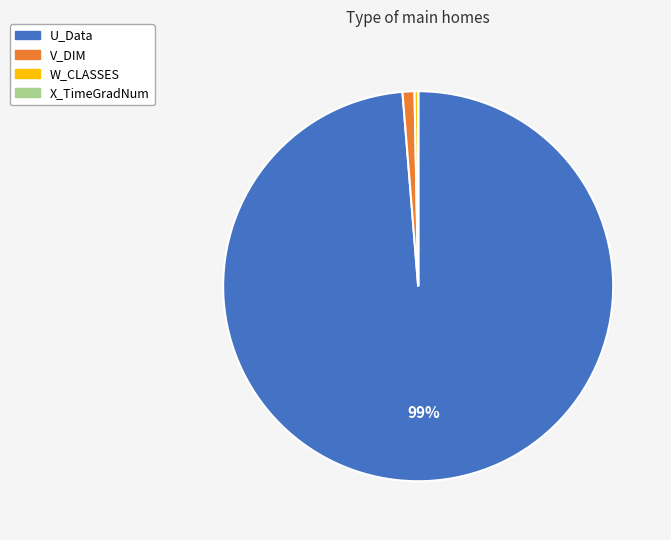

True or false: U_Data accounts for 89% of the total.

False